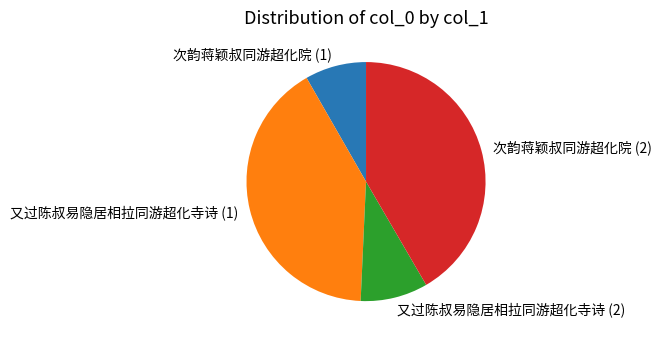

Does 又过陈叔易隐居相拉同游超化寺诗 (1) account for over 50% of the chart?

No